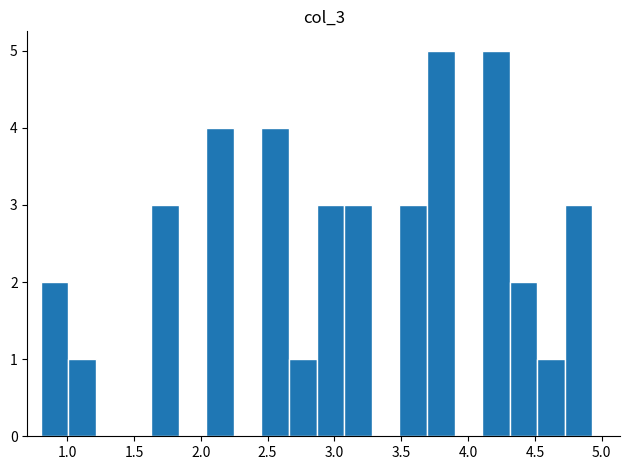

Reading left to right, transcribe this chart: for each bar, give the range it covers on the x-axis and its height. Neither the bar edges nor the heights are printed on the chart, so give them approximately, as read against the axes.

0.80 to 1.00: 2
1.00 to 1.20: 1
1.20 to 1.40: 0
1.40 to 1.65: 0
1.65 to 1.85: 3
1.85 to 2.05: 0
2.05 to 2.25: 4
2.25 to 2.45: 0
2.45 to 2.65: 4
2.65 to 2.85: 1
2.85 to 3.05: 3
3.05 to 3.30: 3
3.30 to 3.50: 0
3.50 to 3.70: 3
3.70 to 3.90: 5
3.90 to 4.10: 0
4.10 to 4.30: 5
4.30 to 4.50: 2
4.50 to 4.70: 1
4.70 to 4.95: 3